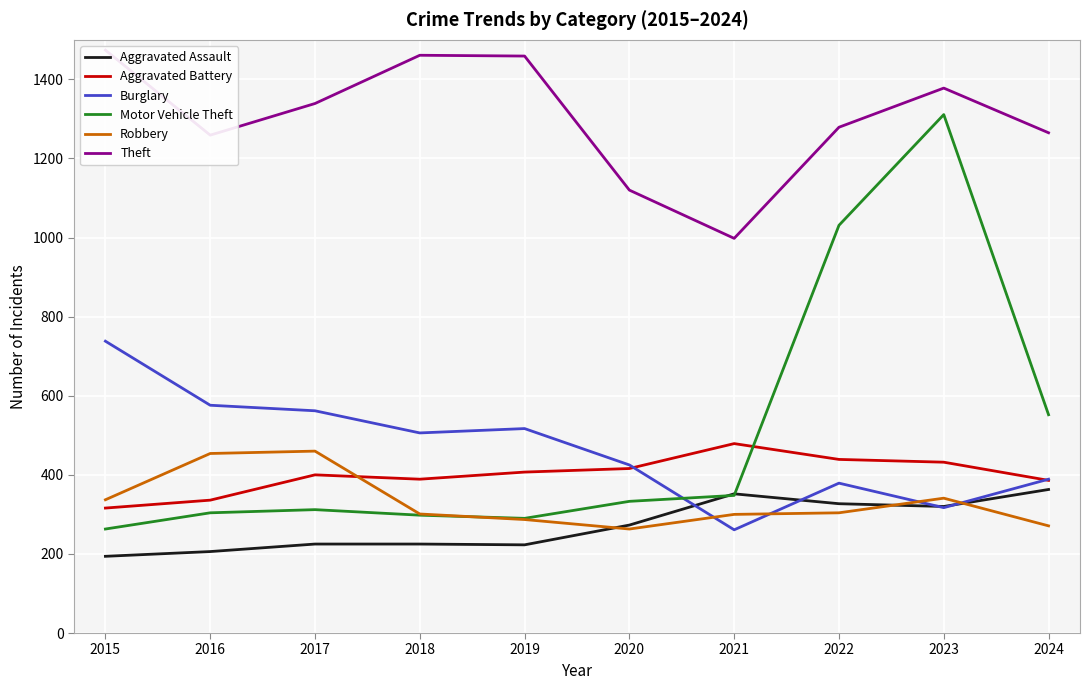

What is the minimum value for Aggravated Assault?

194